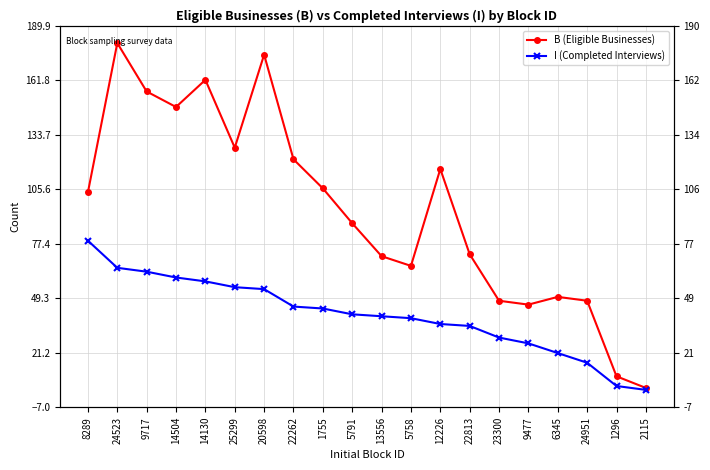

Reading right to left, transcribe all the data shown in this chart.

B (Eligible Businesses): 3	9	48	50	46	48	72	116	66	71	88	106	121	175	127	162	148	156	181	104
I (Completed Interviews): 2	4	16	21	26	29	35	36	39	40	41	44	45	54	55	58	60	63	65	79